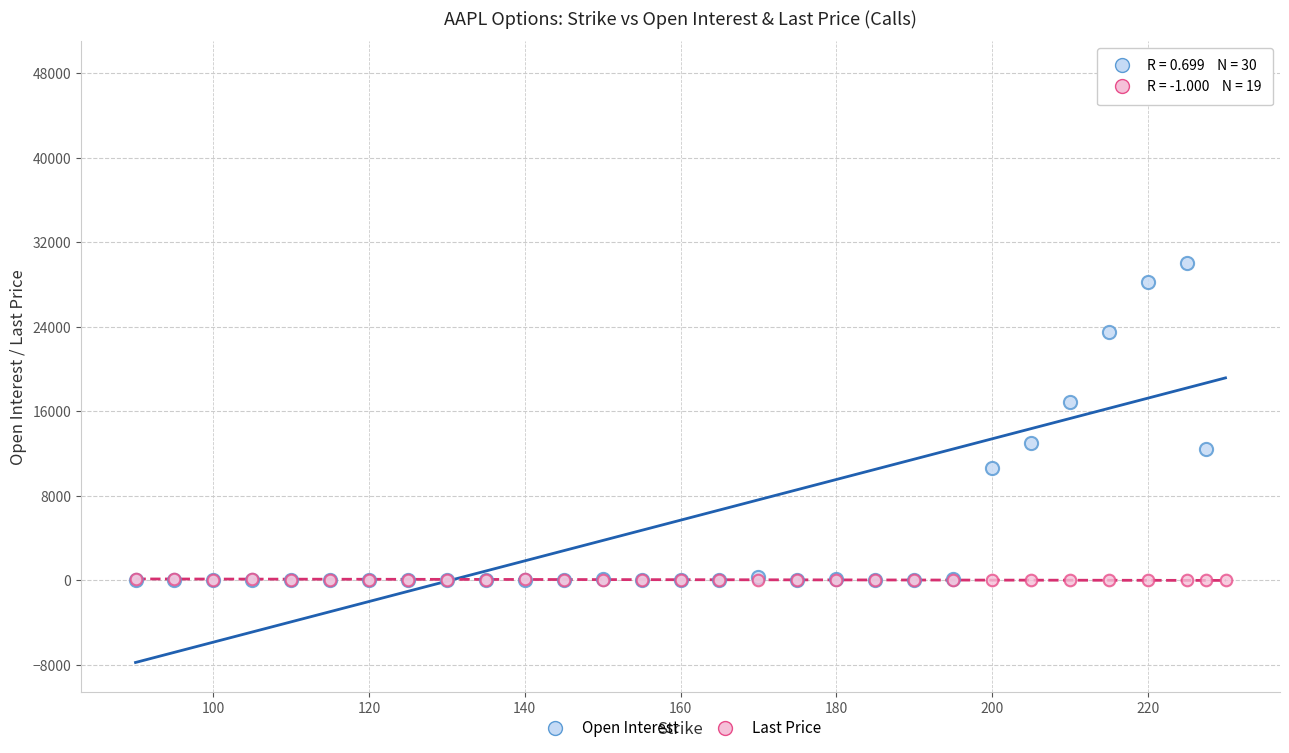

Across all series, what Y value is closest to 24125?

23495.0